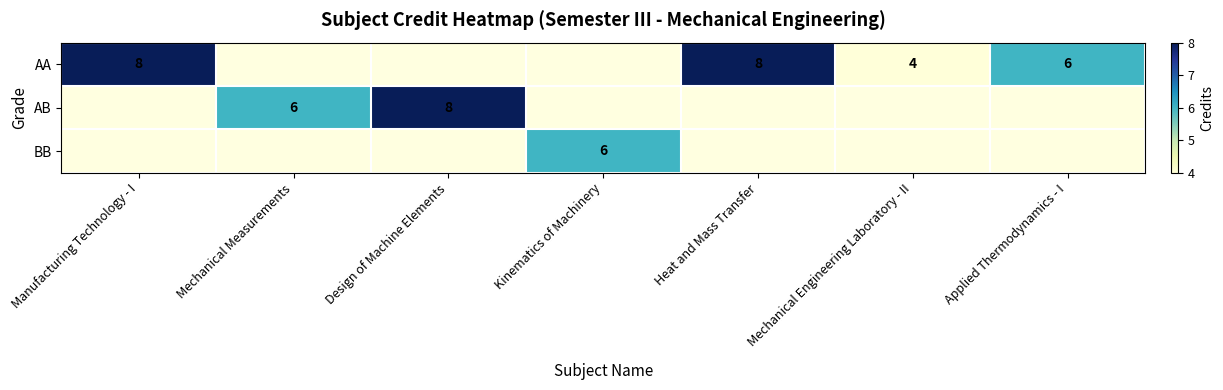

Is it true that AB equals 11 at Mechanical Measurements?

False